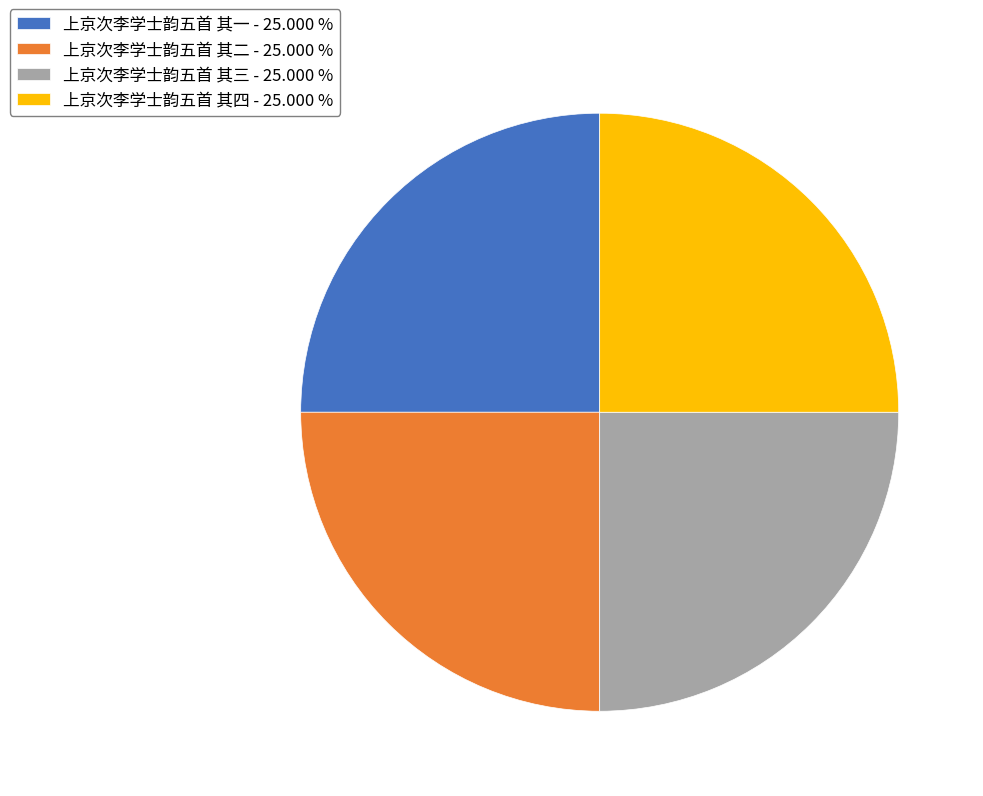

Is there any slice that represents more than half of the pie?

No